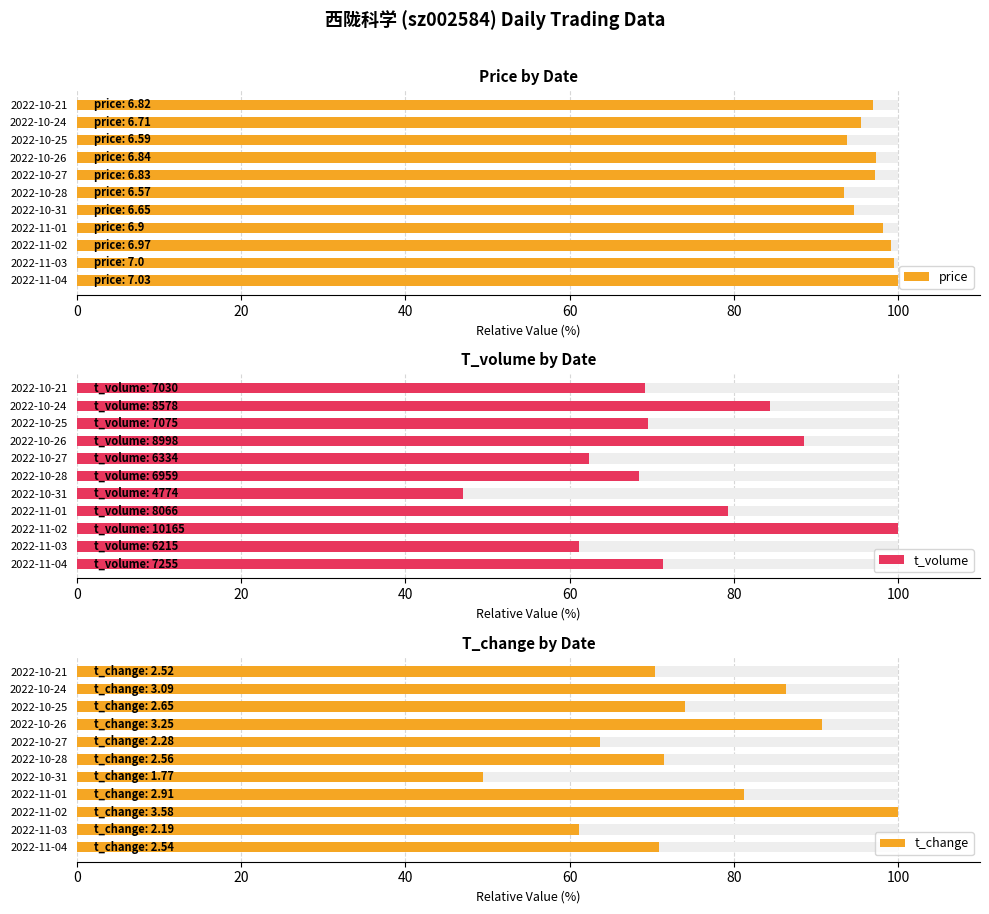

What is the average value of the price series?

96.9